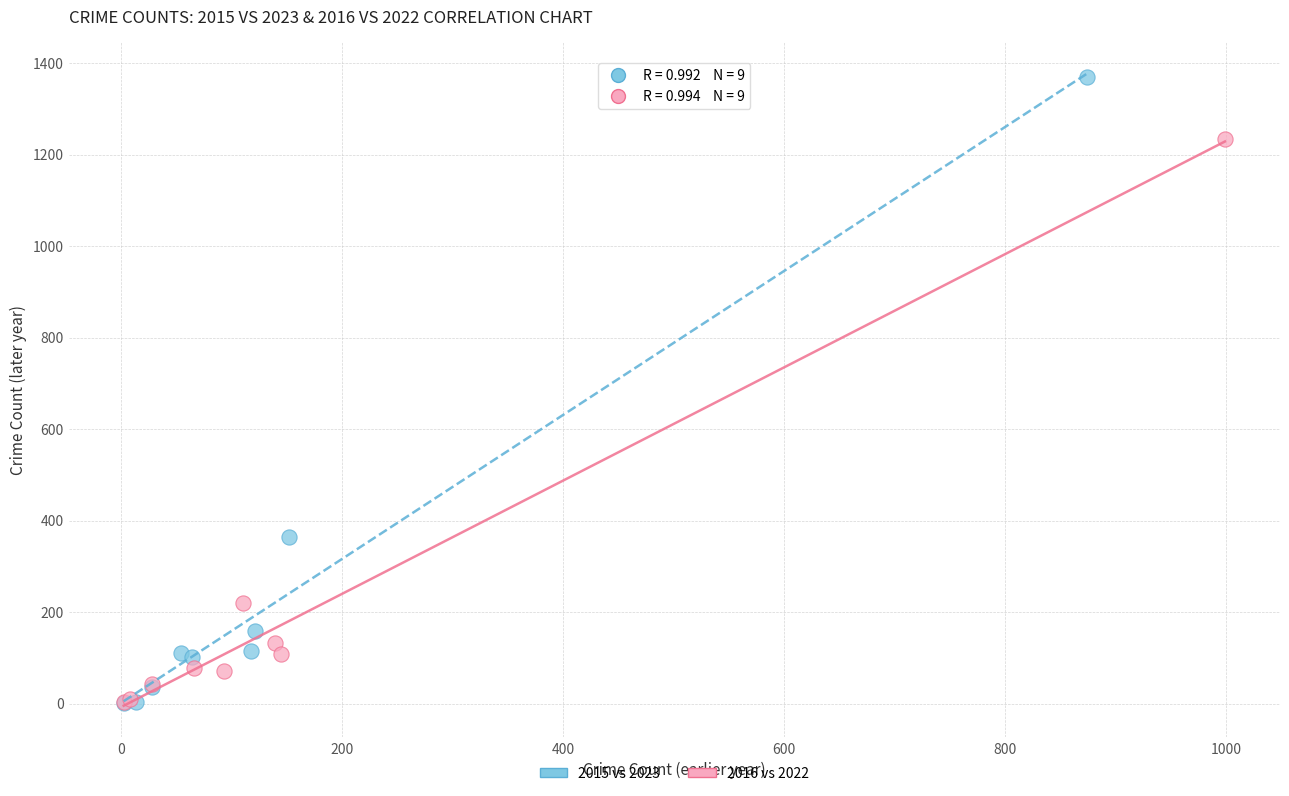

Which series contains the highest Y value?

2015 vs 2023